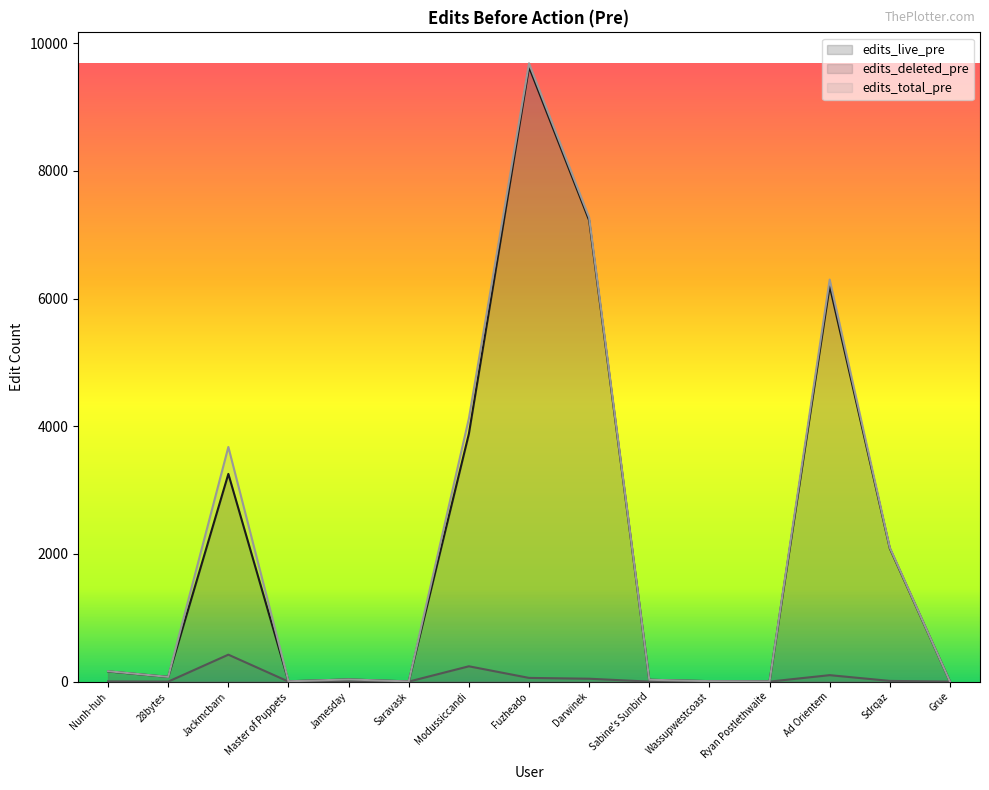

True or false: edits_deleted_pre has a value of 112 at Jackmcbarn.

False